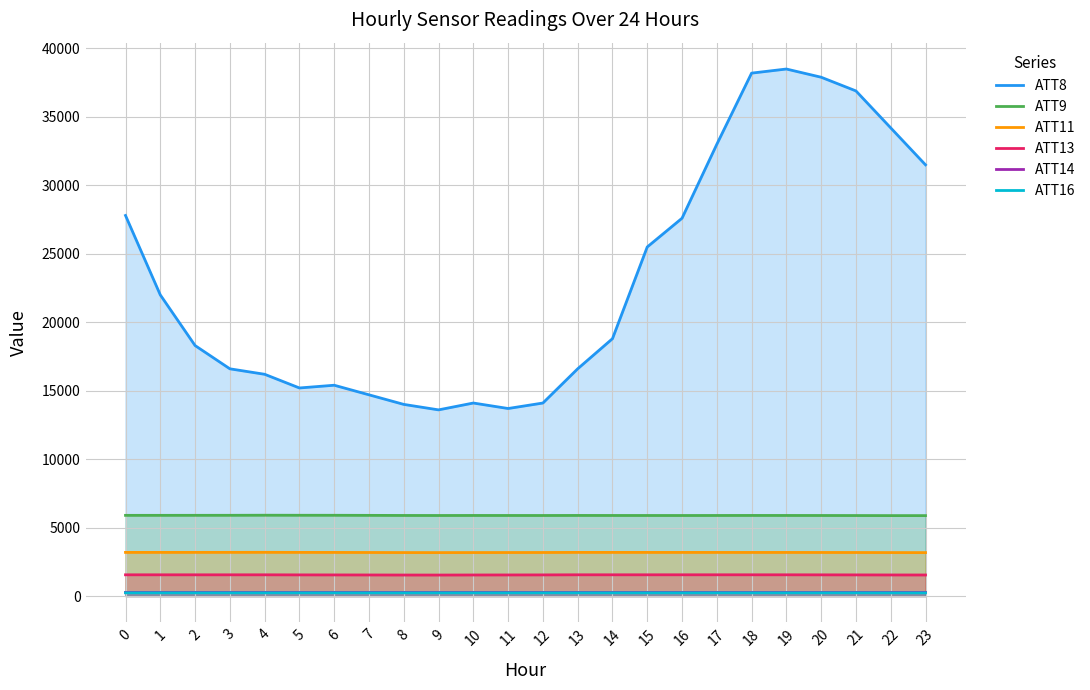

True or false: ATT9 has more than 2 points higher than both neighbors.

True